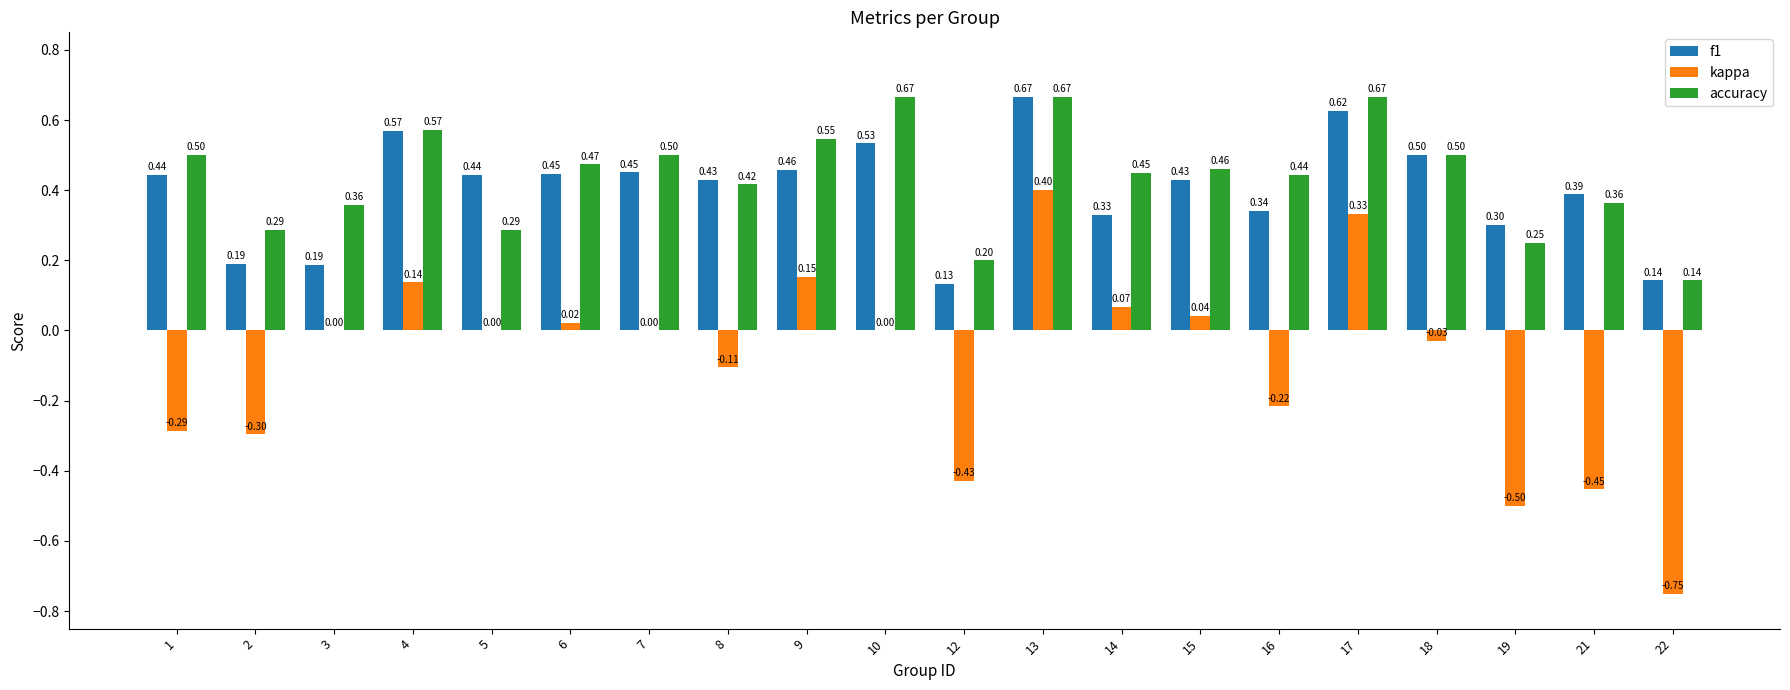

Which series has the largest total across all categories?

accuracy